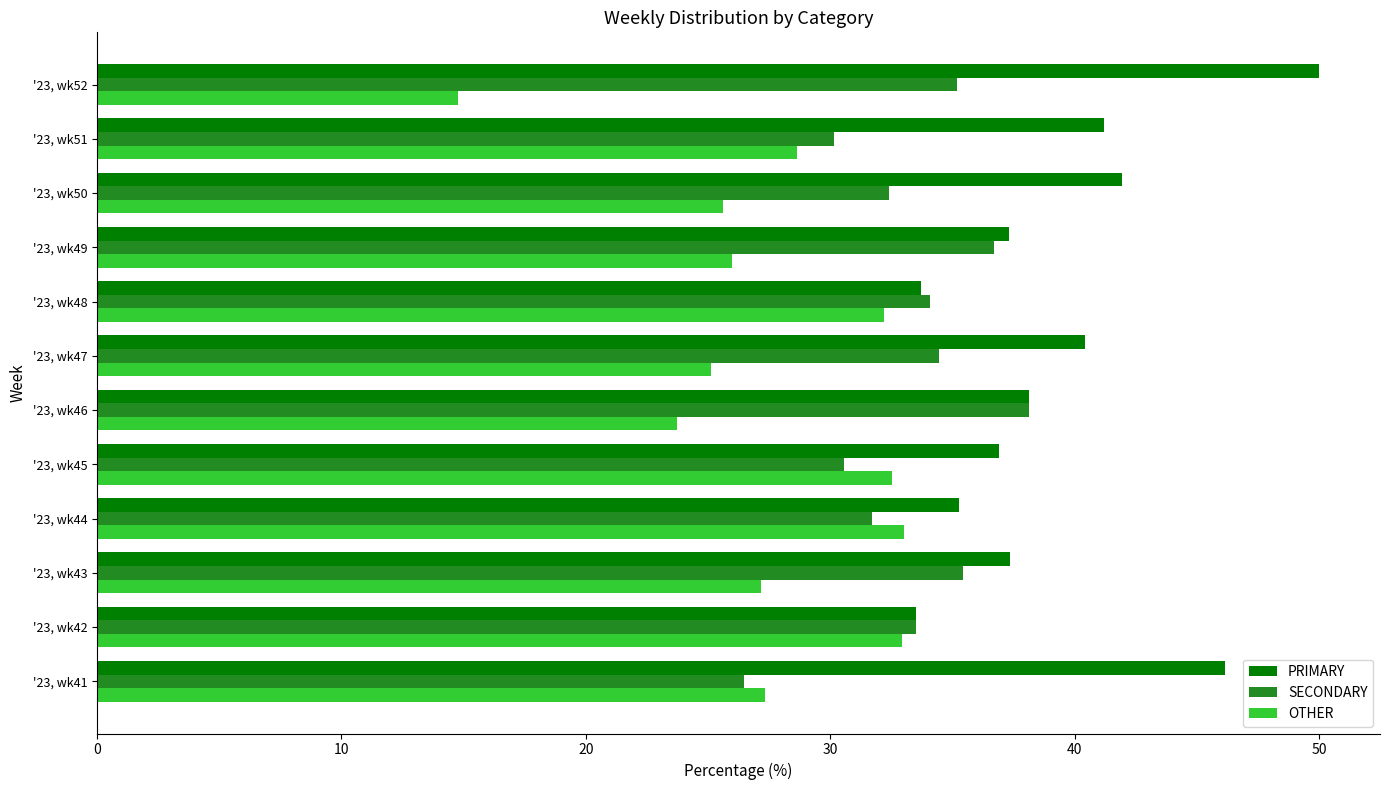

What is the lowest value of the SECONDARY series?

26.5